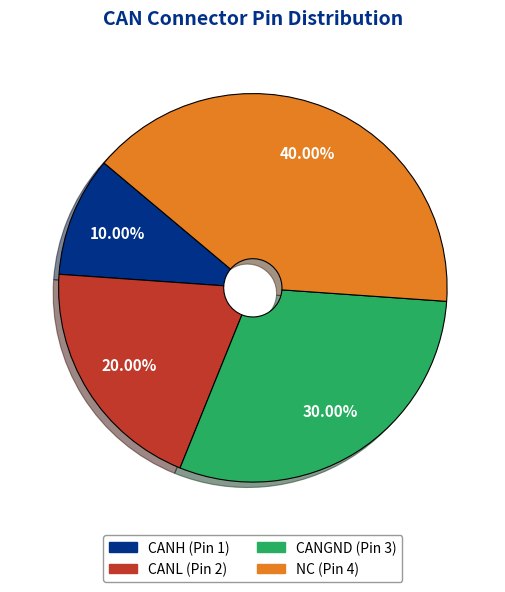

What is the ratio of the value at CANL to the value at CANGND?

0.7